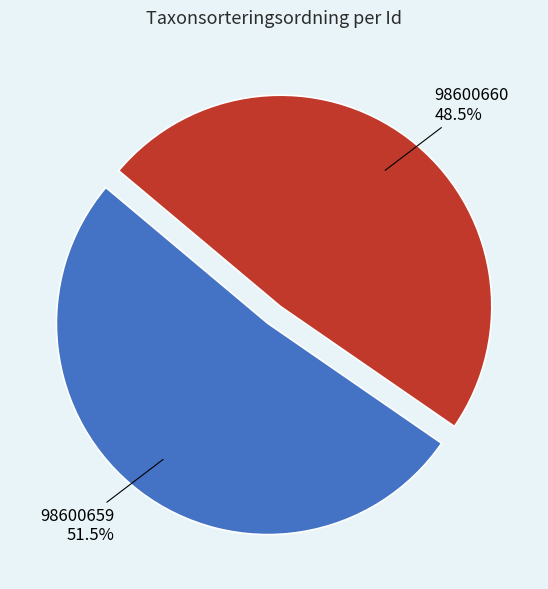

Rank the categories by value from lowest to highest.

98600660, 98600659